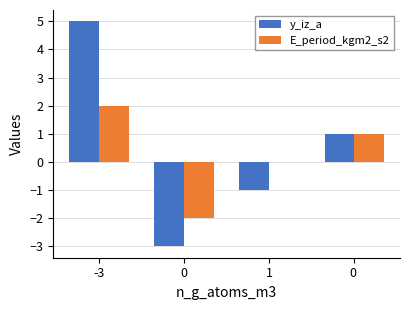

At which label is E_period_kgm2_s2 closest to 0?

1